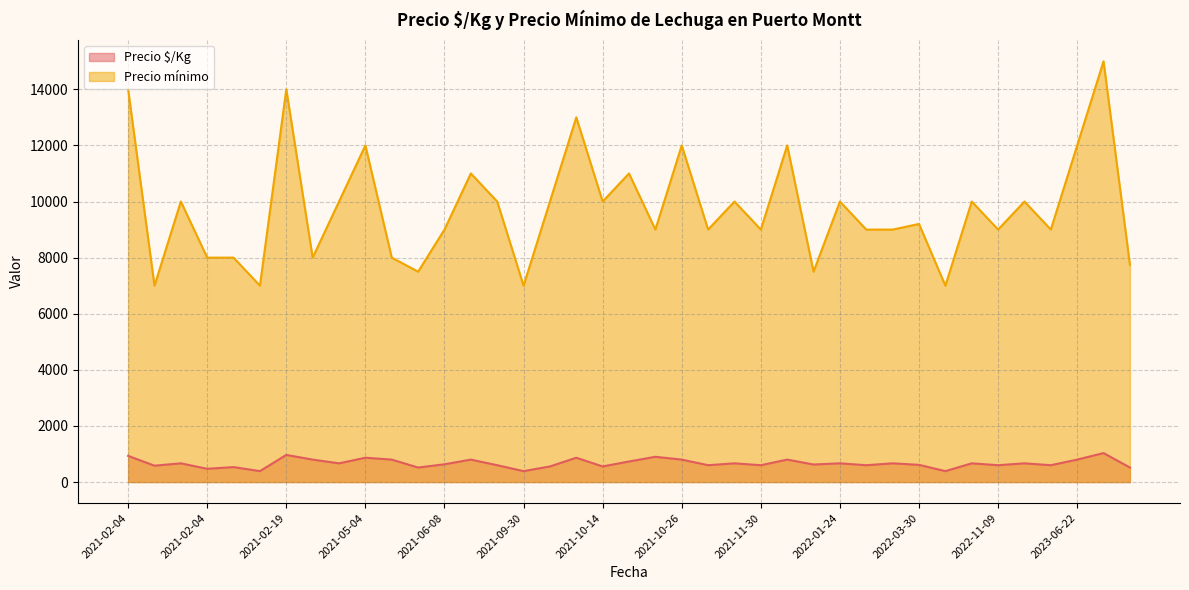

Which series has the largest total across all categories?

Precio mínimo